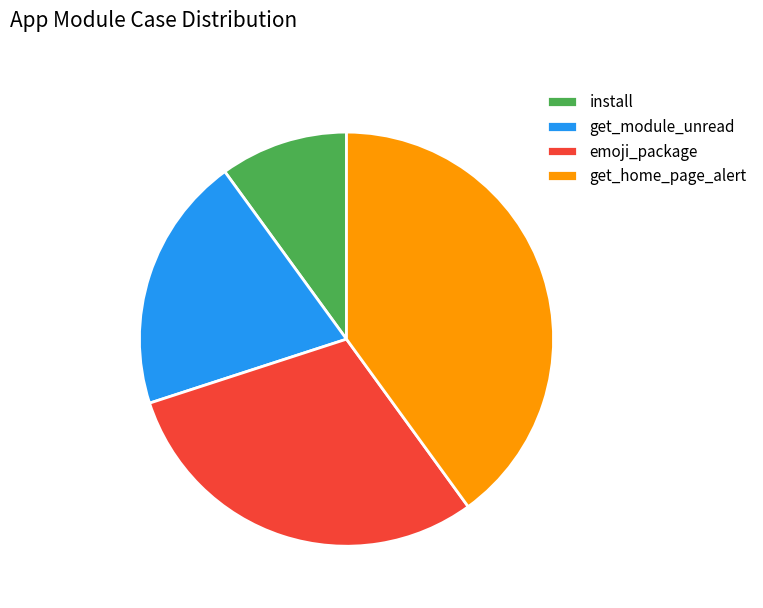

Between install and get_home_page_alert, which is larger?

get_home_page_alert